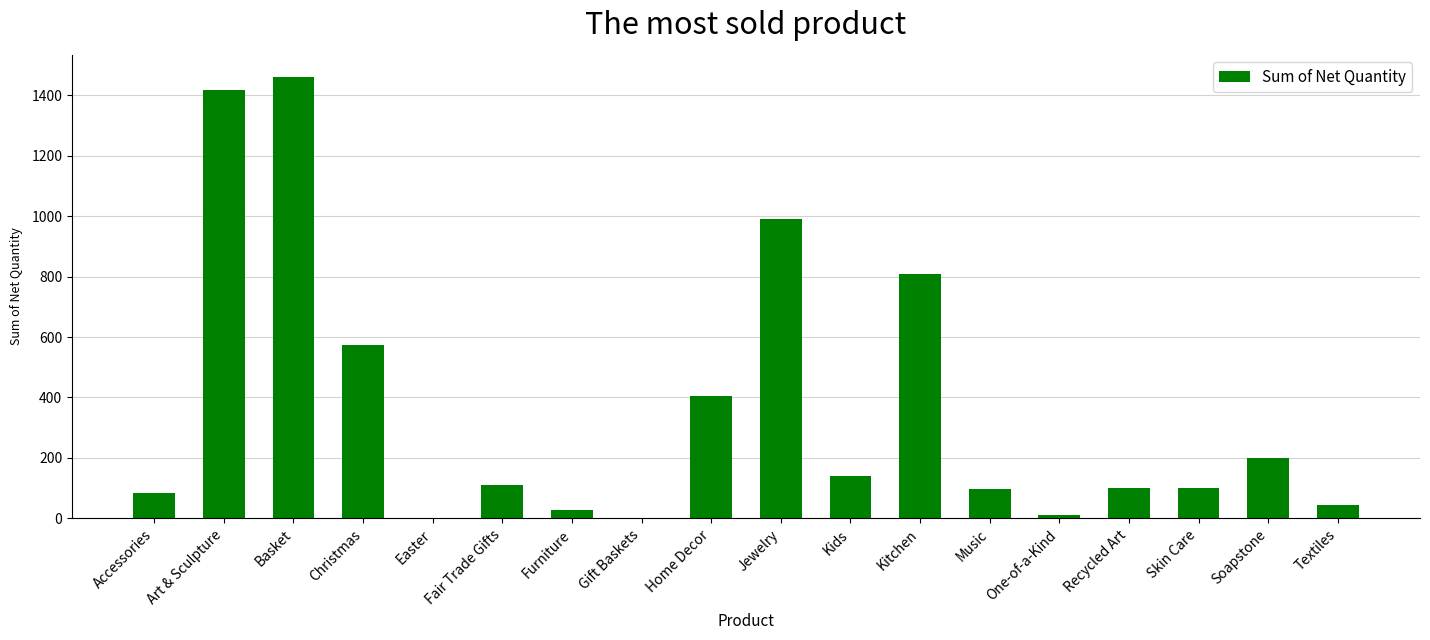

At which category does the chart reach its peak across all series?

Basket